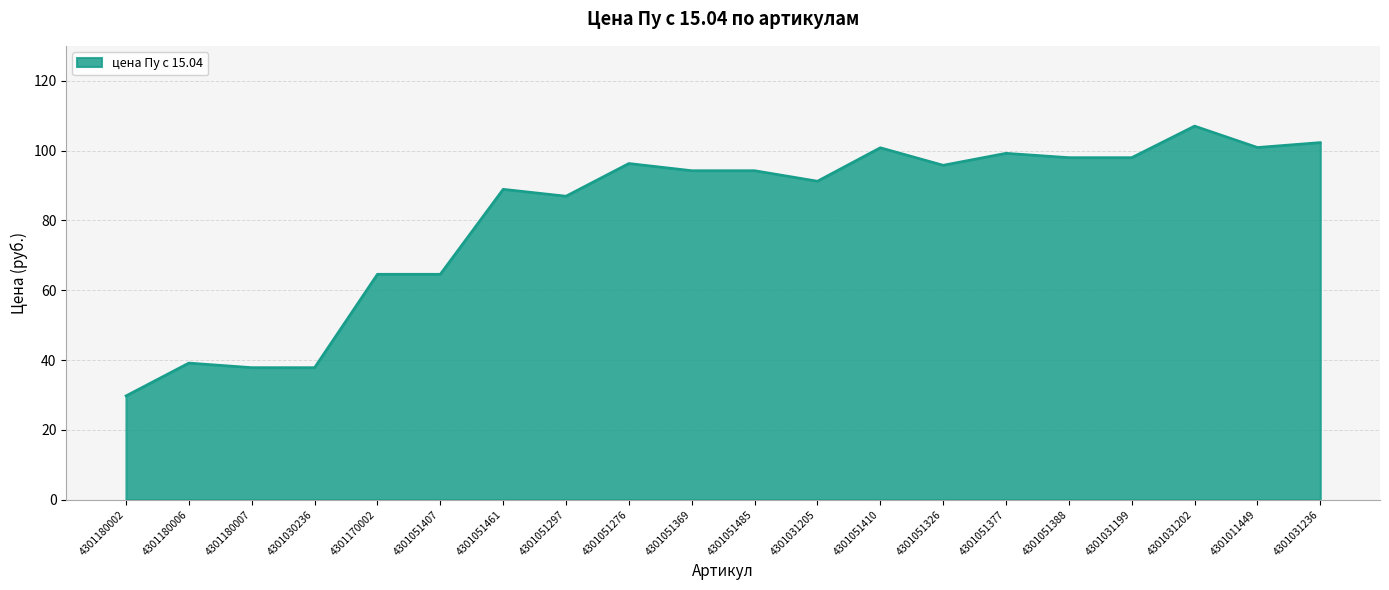

Is it true that the value at 4301051461 is 88.9?

True